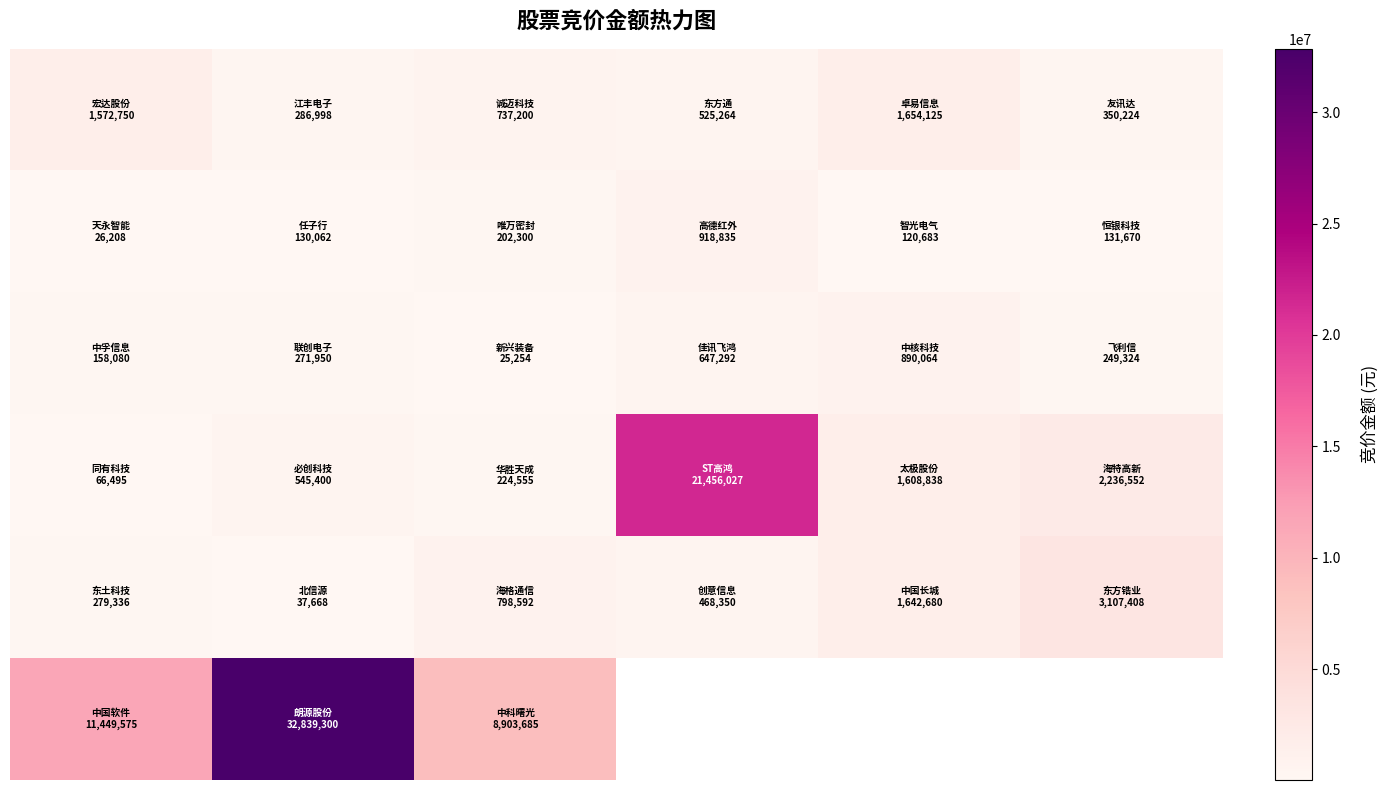

What is the total value across all series at 2?

10891586.0